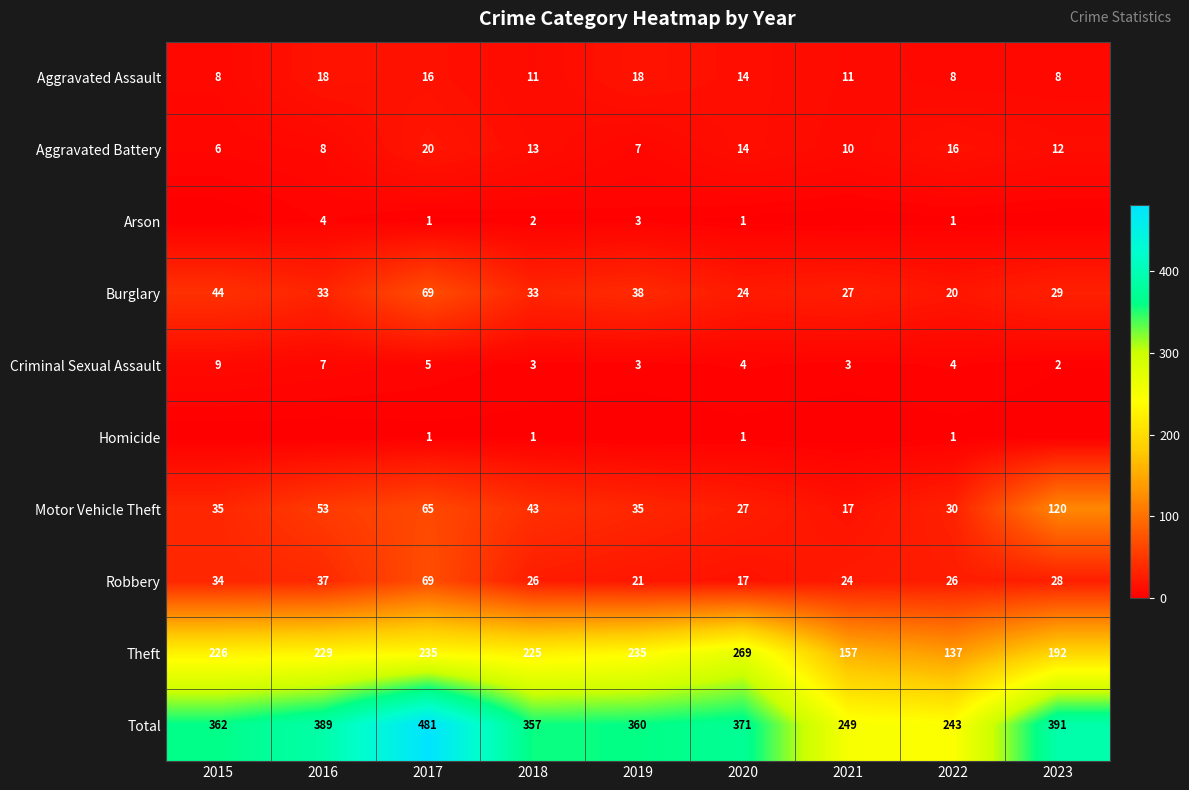

Is it true that Burglary equals 44 at 2015?

True